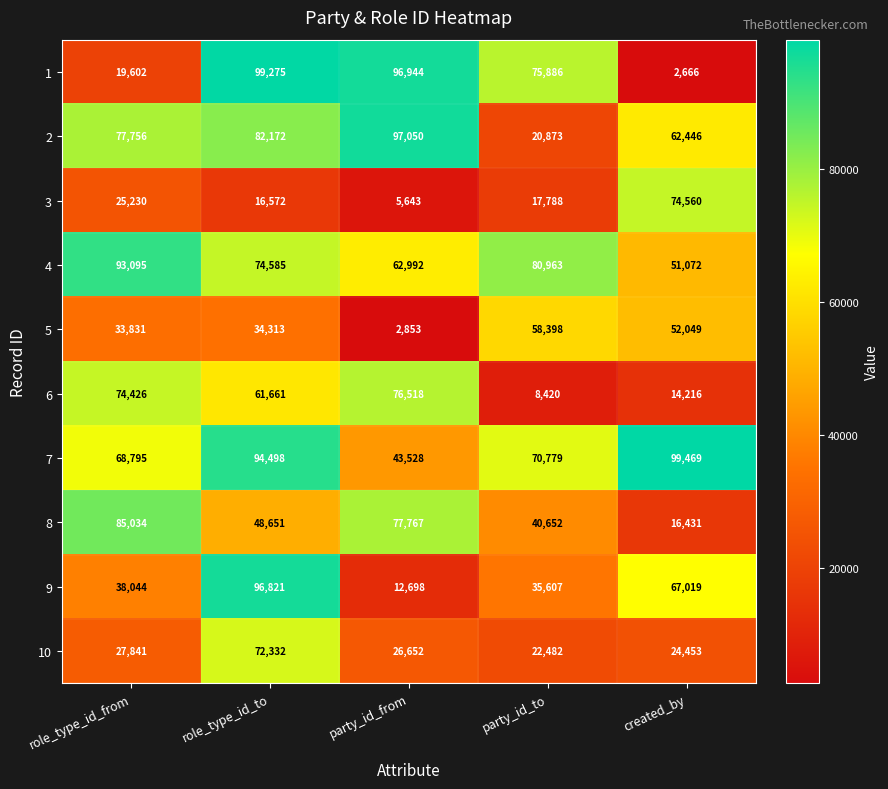

Count the number of data series in this chart.

10